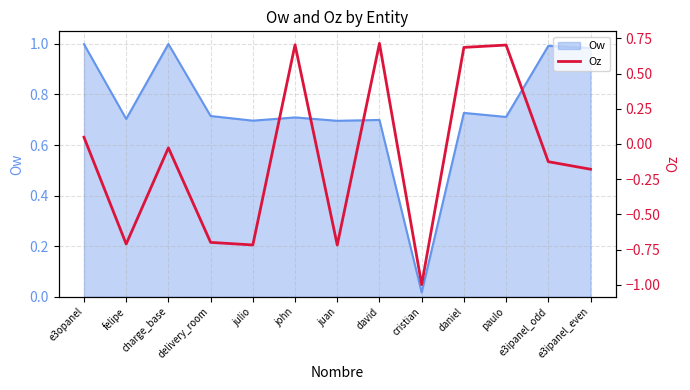

True or false: Ow has a value of 1.1 at paulo.

False